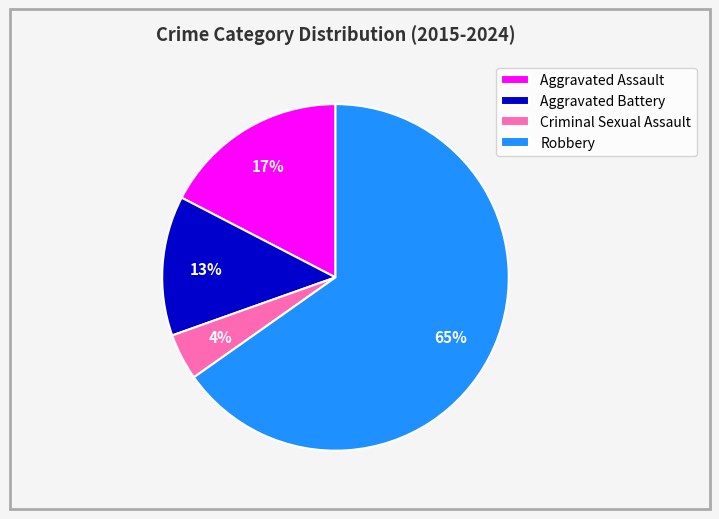

Do Robbery and Criminal Sexual Assault together represent more than half of the pie?

Yes